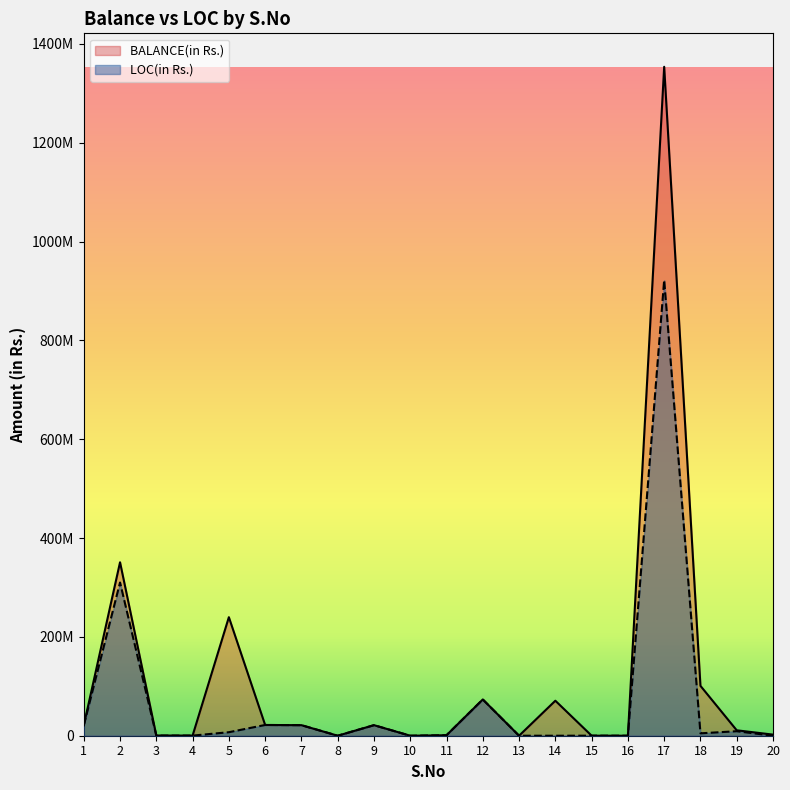

At which label is LOC(in Rs.) closest to 461005691?

2